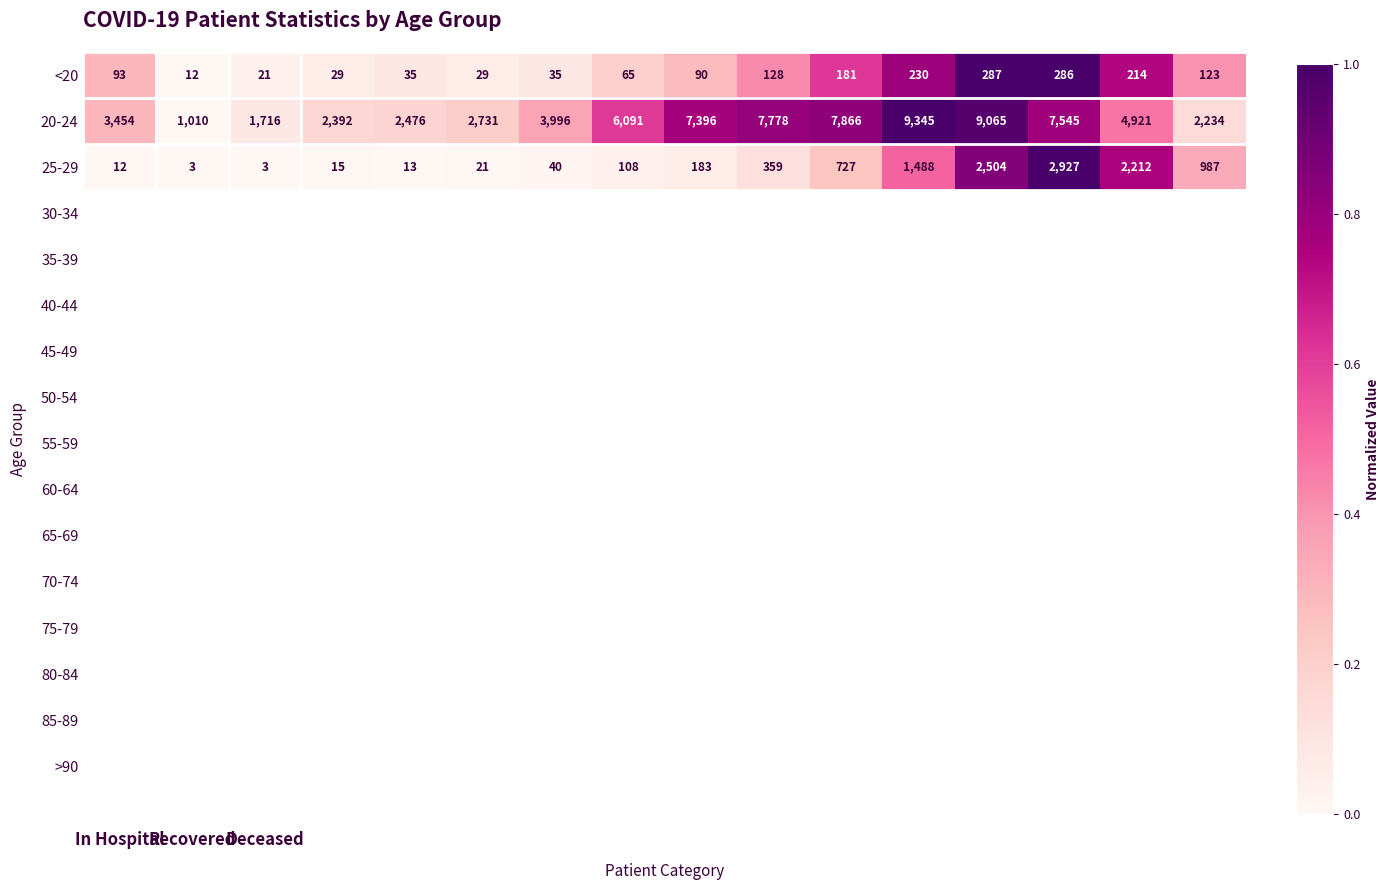

What is the average value of the 25-29 series?

725